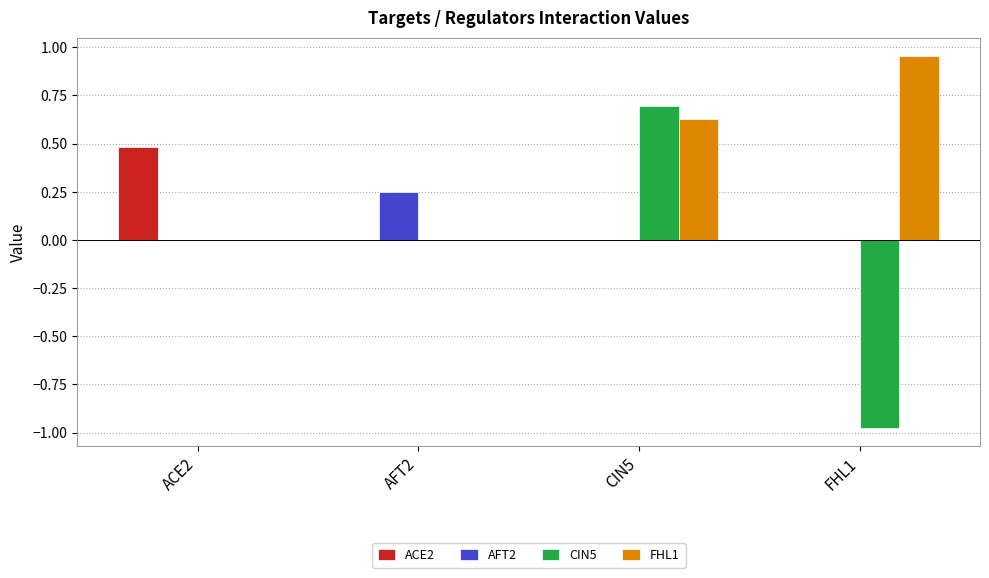

How many groups of bars are there?

4